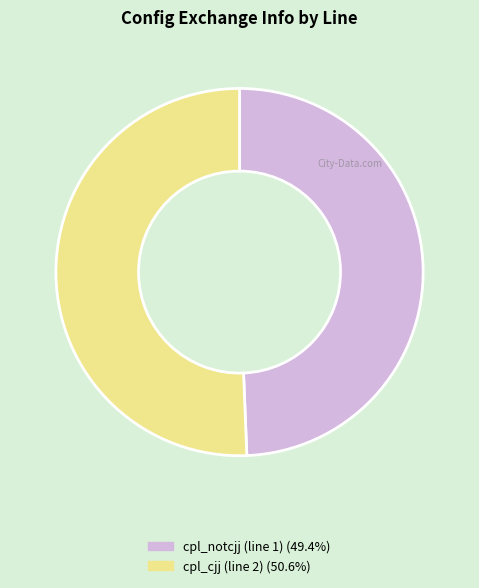

Is the sum of cpl_notcjj (line 1) and cpl_cjj (line 2) greater than half?

Yes